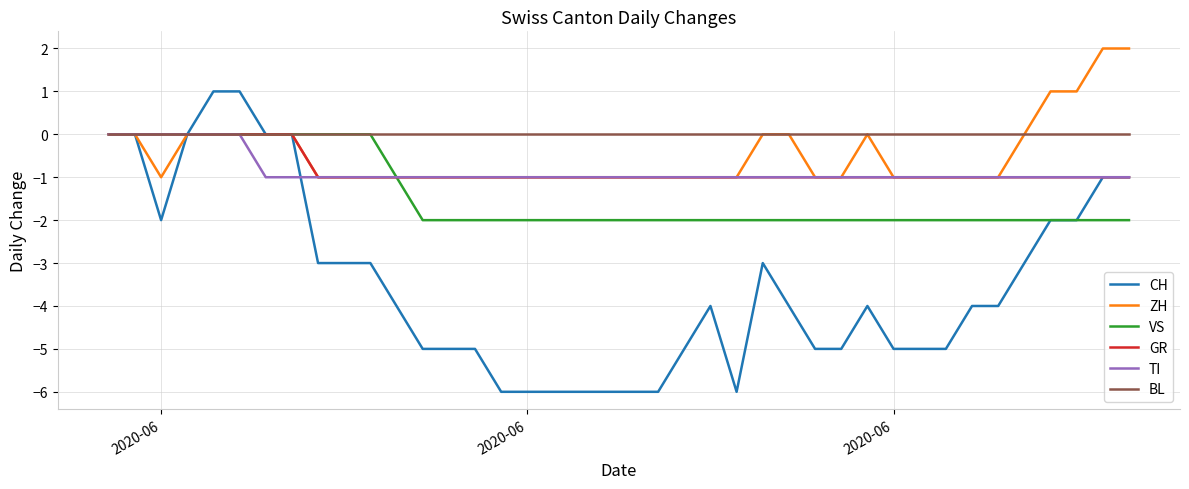

What is the minimum value shown in the chart?

-6